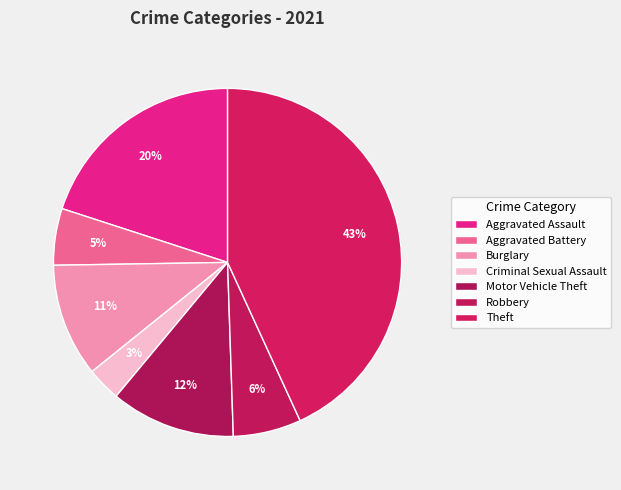

To the nearest percent, what percentage of the pie is Criminal Sexual Assault?

3%